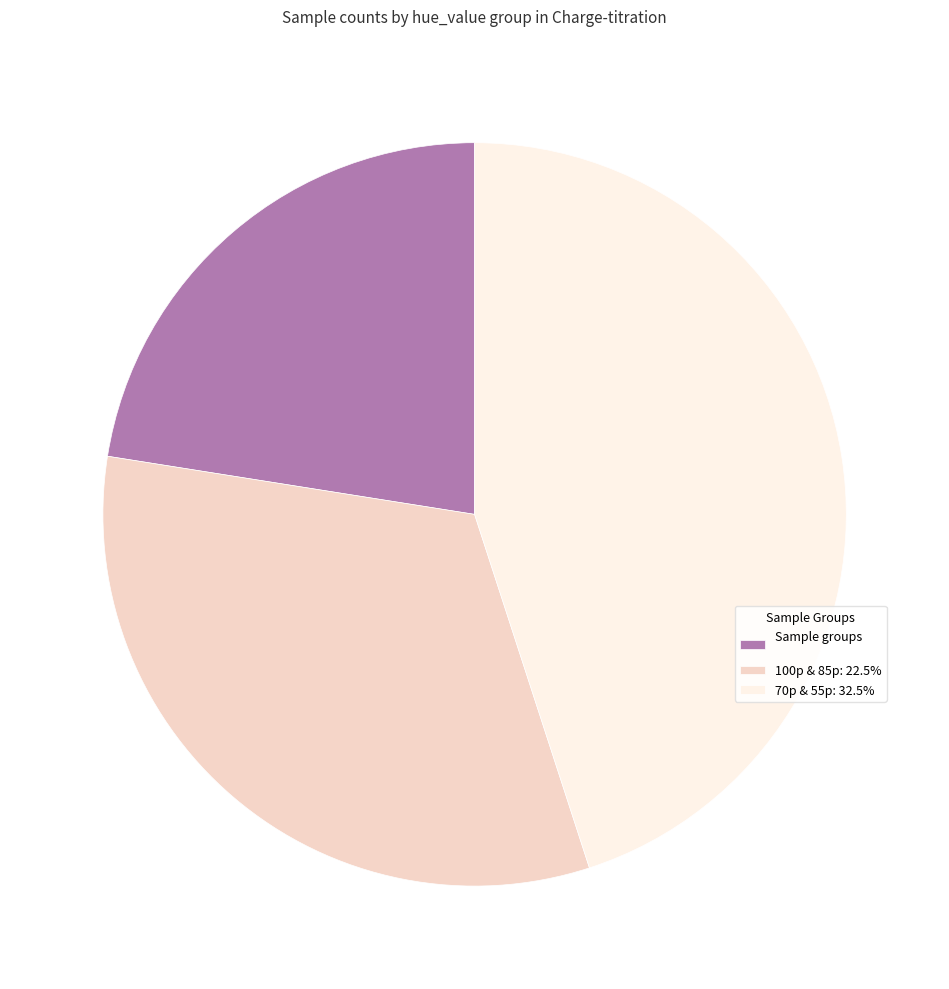

What is the ratio of the value at 100p & 85p: 22.5% to the value at Sample groups?

1.4